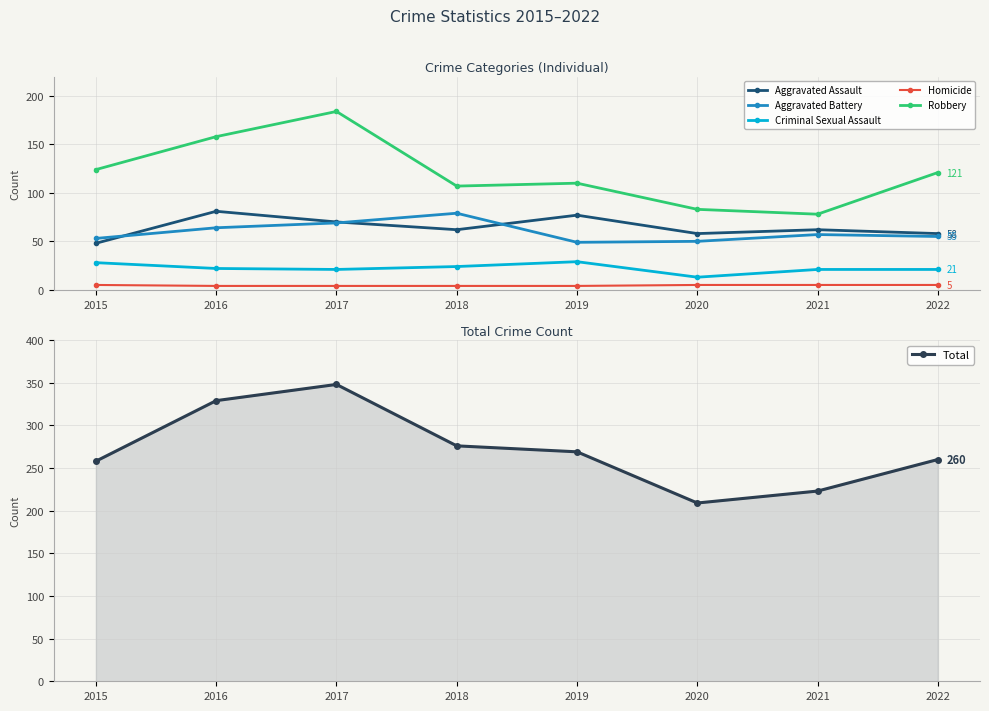

What is the maximum value shown in the chart?

348